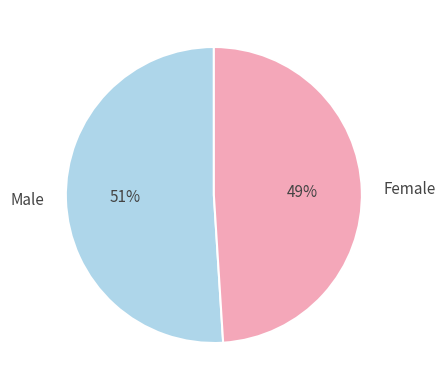

Which slice represents more than half of the pie?

Male